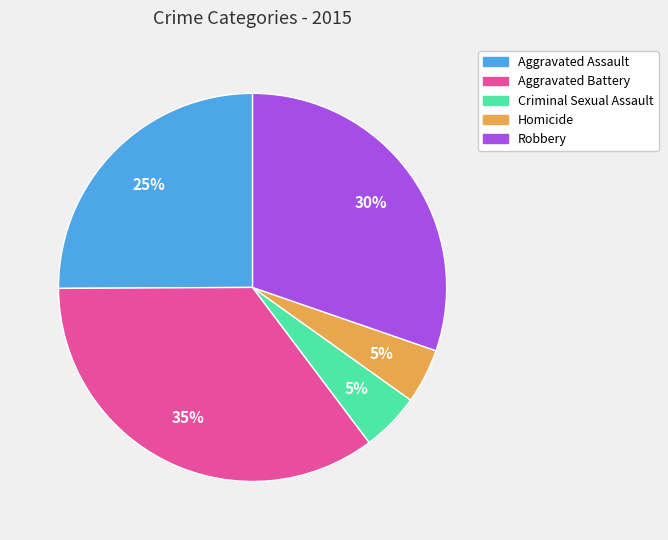

To the nearest percent, what is the combined percentage of Aggravated Assault and Homicide?

30%